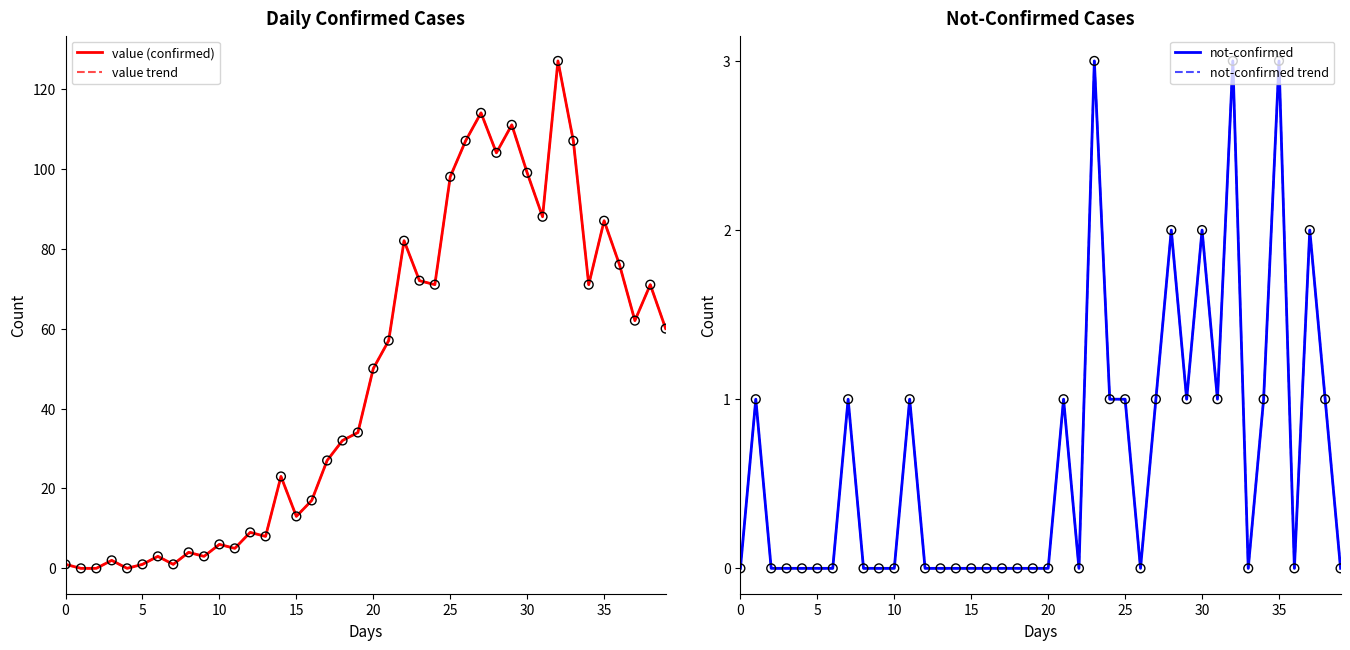

Which series contains the highest Y value?

value (confirmed)